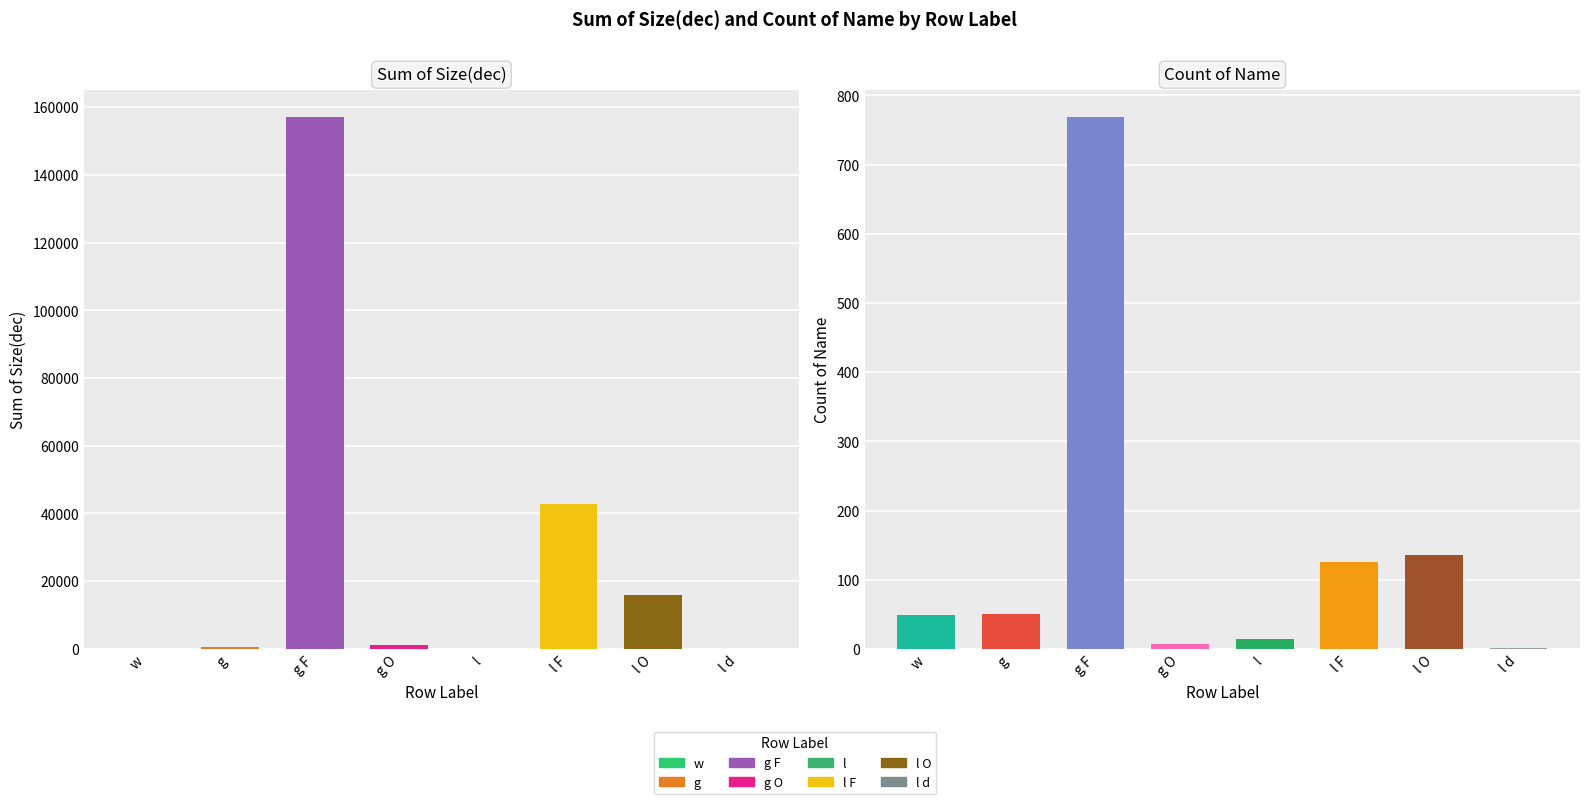

Reading left to right, transcribe all the data shown in this chart.

Sum of Size(dec): 0	552	157128	1282	0	42660	15791	0
Count of Name: 49	51	769	7	14	125	136	1